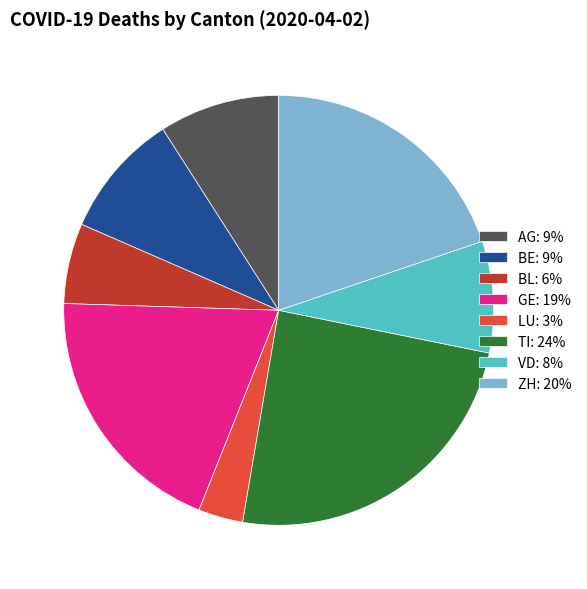

Do GE: 19% and BL: 6% together represent more than half of the pie?

No